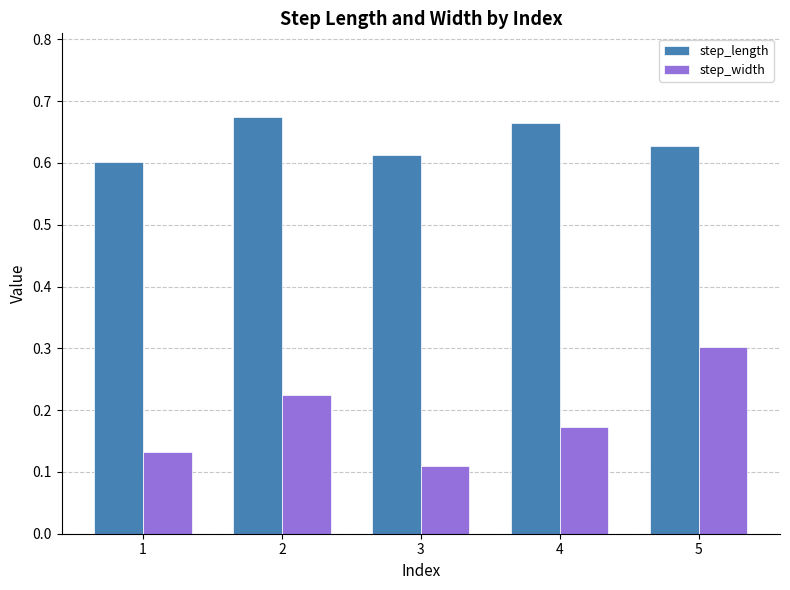

What is the sum of all step_width values?

0.9